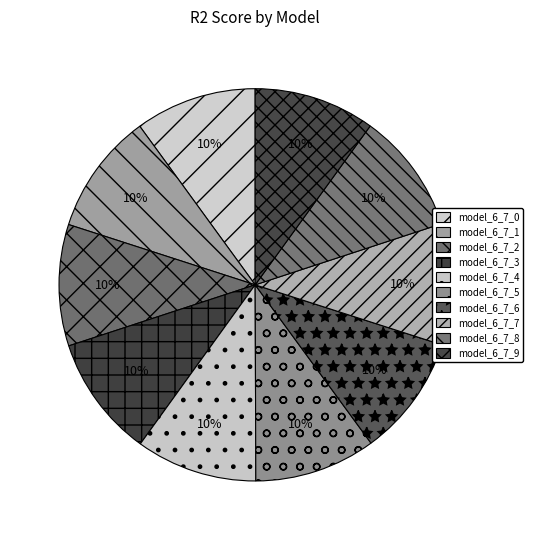

What percentage is the model_6_7_3 slice, to the nearest percent?

10%